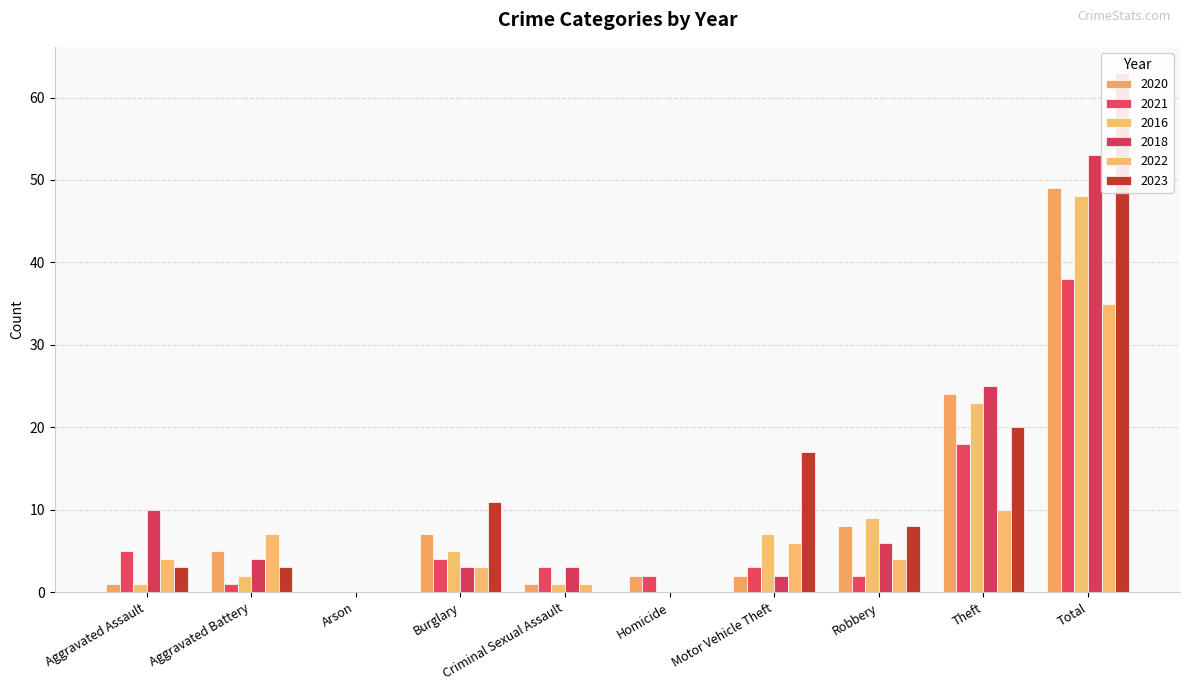

The 2016 series shows 9 at Robbery. True or false?

True